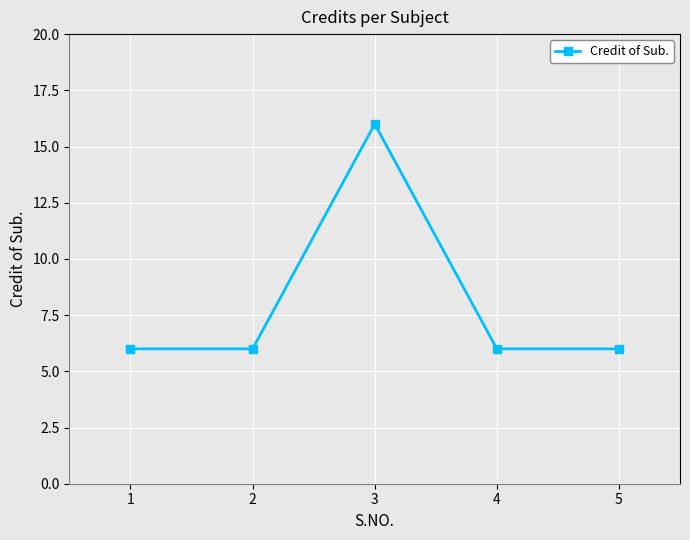

What is the sum of the values at 2 and 4?

12